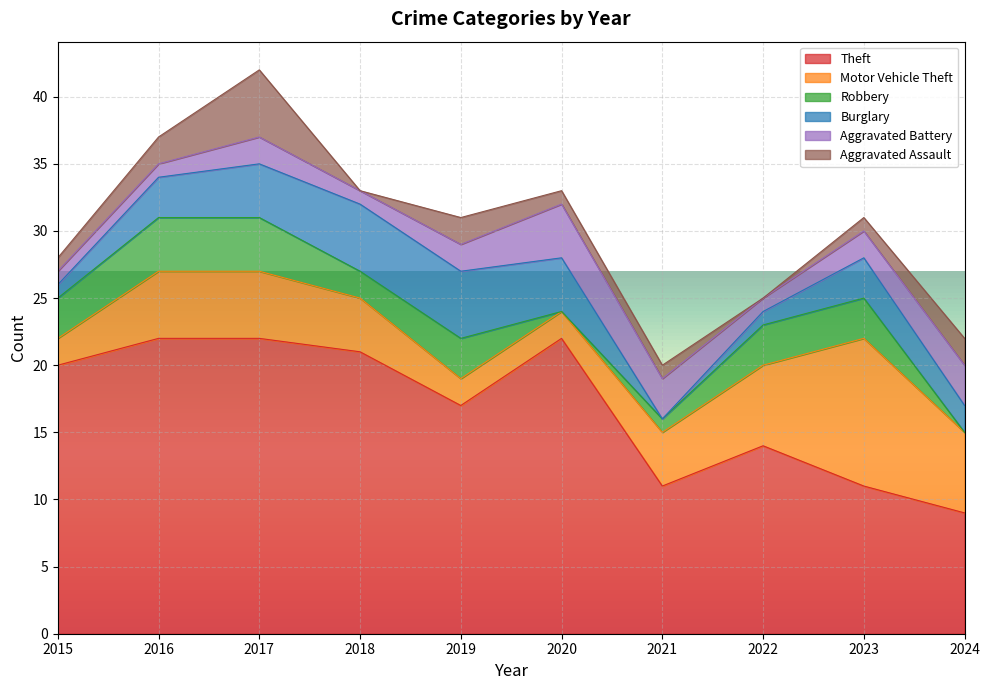

What is the sum of all Robbery values?

23